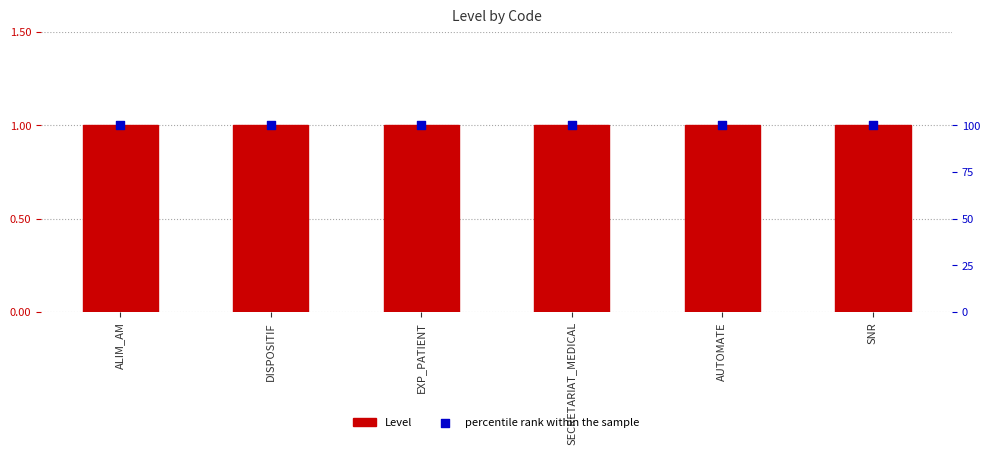

At which category is the sum across all series the highest?

ALIM_AM